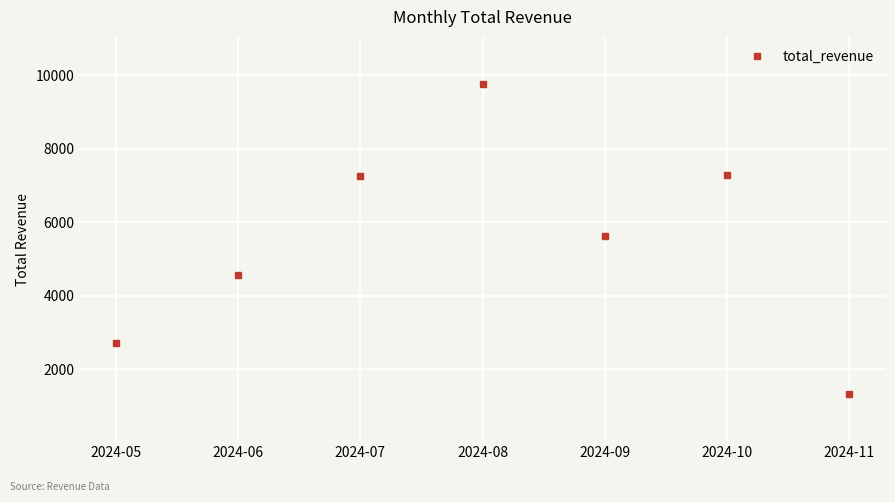

What is the value of the 2nd point from the left?

4550